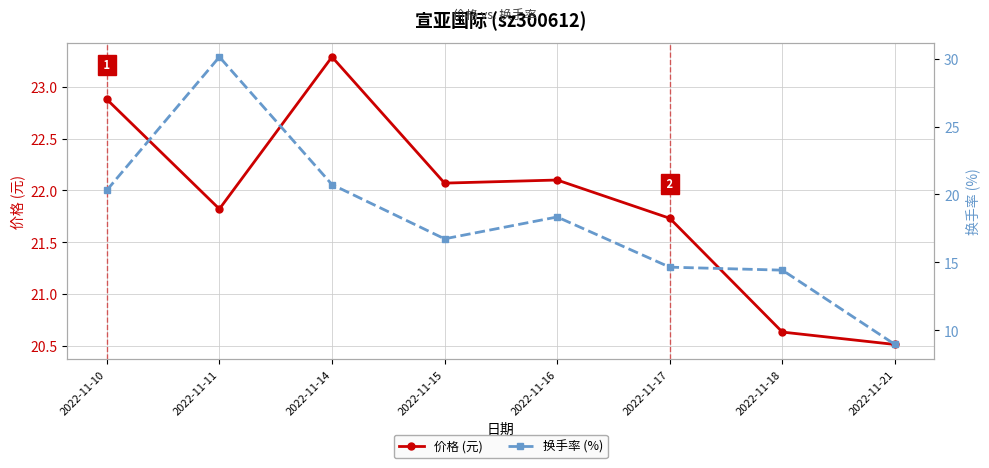

True or false: 价格 (元) has a value of 22.1 at 2022-11-16.

True